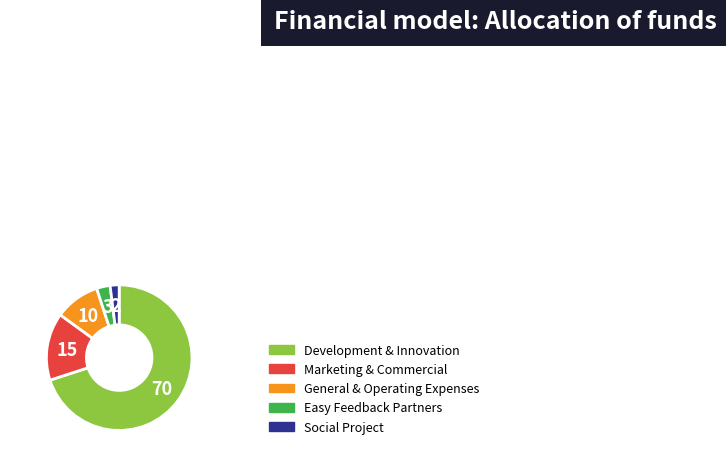

Is there any slice that represents more than half of the pie?

Yes